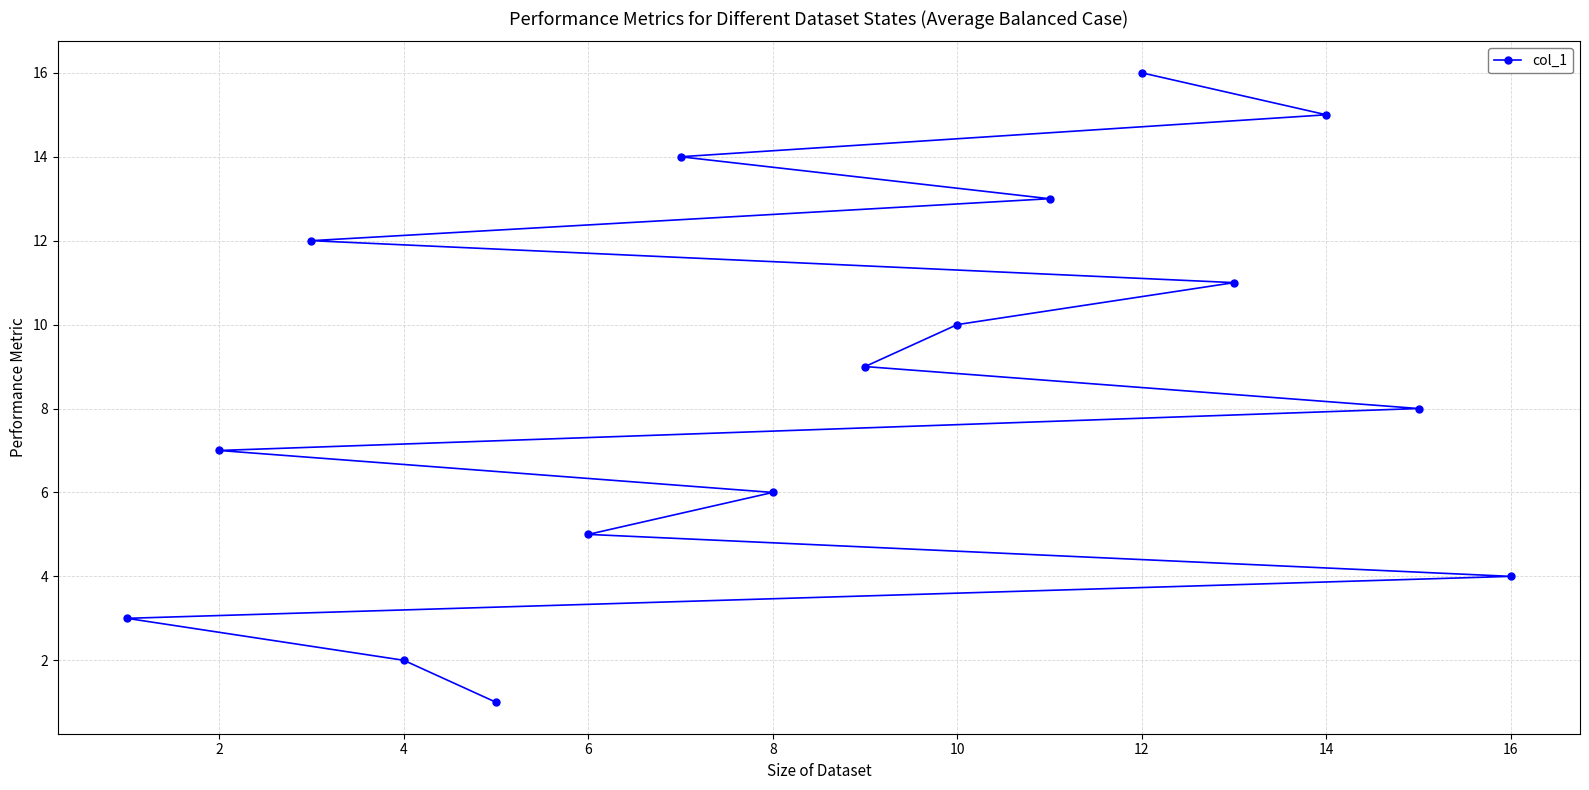

What is the smallest value displayed?

1